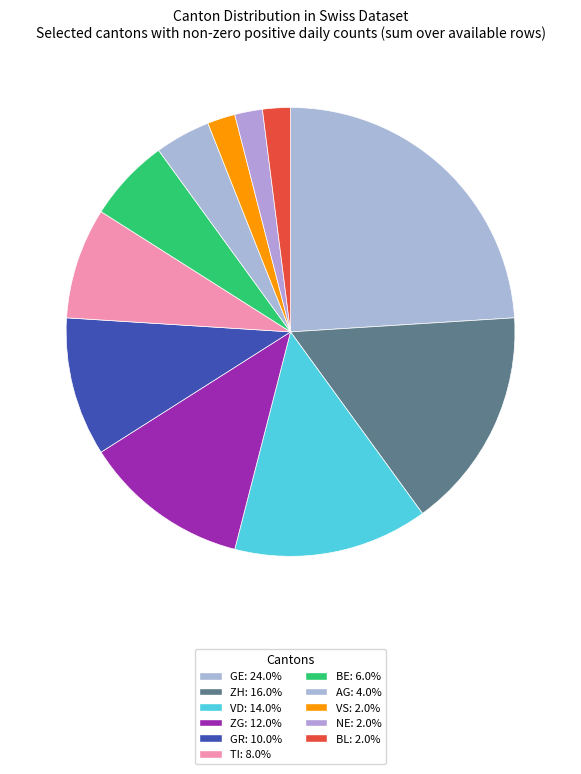

How many segments does this pie chart have?

11